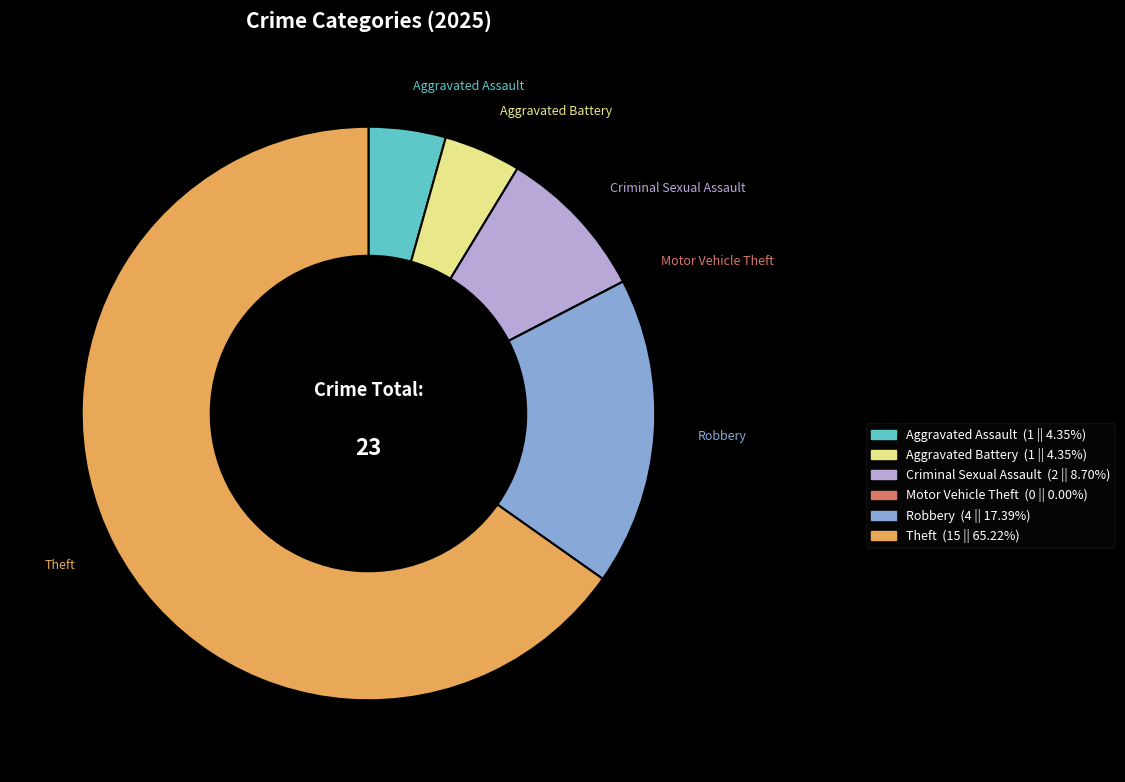

Which category has the biggest portion of the pie?

Theft